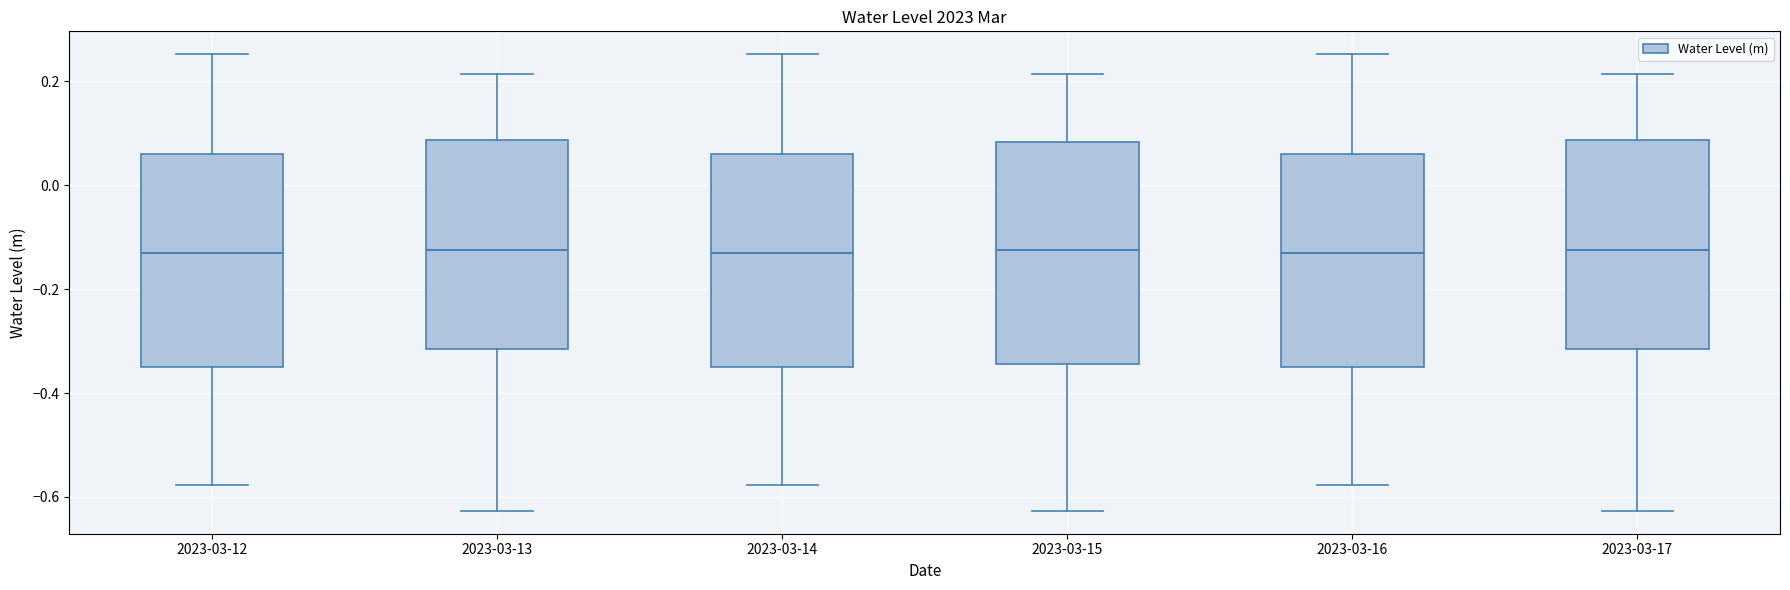

Reading left to right, read every box against the y-axis: the position of its median line, the range the box covers, and the ends of its whiskers. The values are not printed on the chart, so give them approximately, as read against the axis.

2023-03-12: median -0.14, box -0.34 to 0.06, whiskers -0.58 to 0.26
2023-03-13: median -0.12, box -0.32 to 0.08, whiskers -0.62 to 0.22
2023-03-14: median -0.14, box -0.34 to 0.06, whiskers -0.58 to 0.26
2023-03-15: median -0.12, box -0.34 to 0.08, whiskers -0.62 to 0.22
2023-03-16: median -0.14, box -0.34 to 0.06, whiskers -0.58 to 0.26
2023-03-17: median -0.12, box -0.32 to 0.08, whiskers -0.62 to 0.22